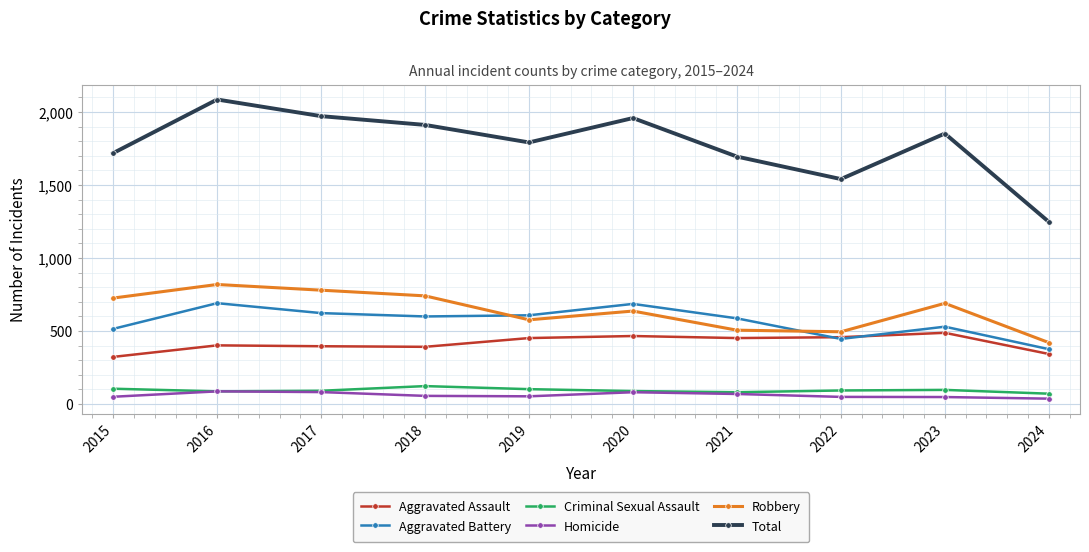

What is the maximum value shown in the chart?

2086